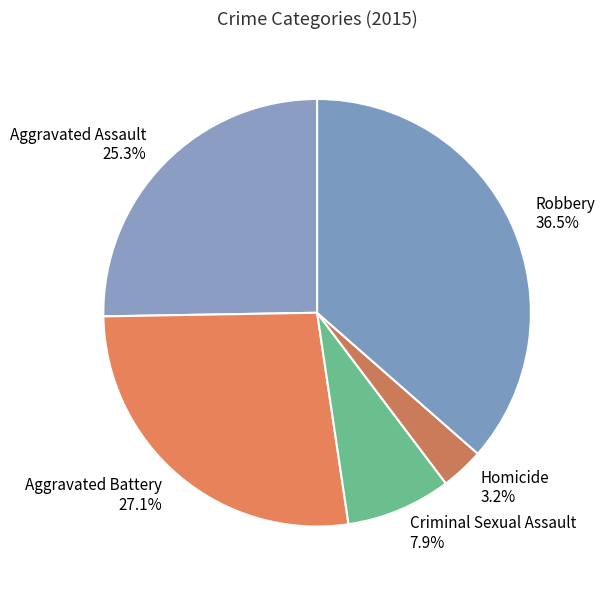

Which slice is the smallest?

Homicide